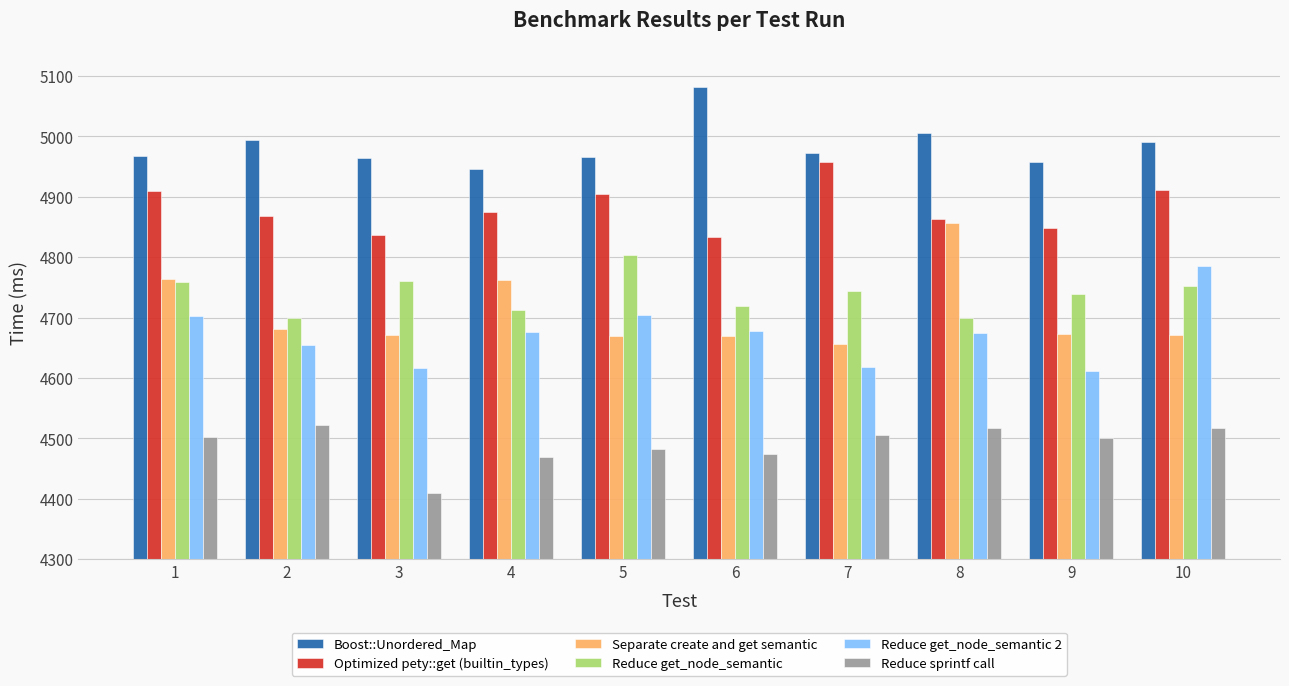

Count the number of categories in the chart.

10